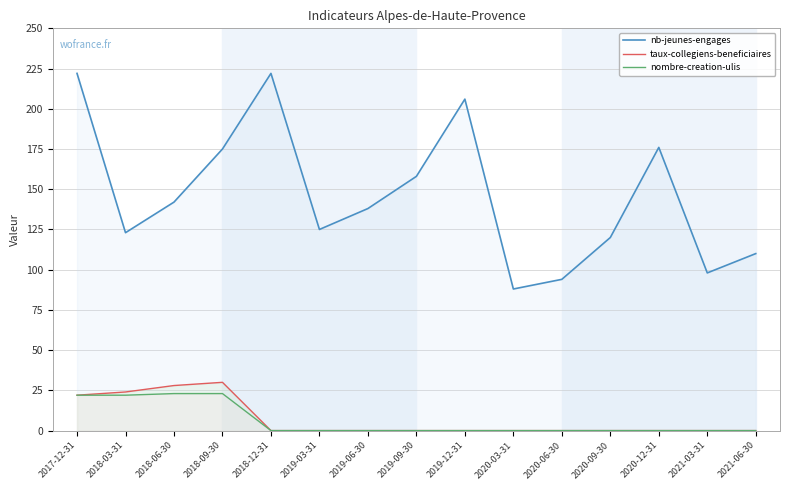

At how many categories does at least one series exceed 152?

6